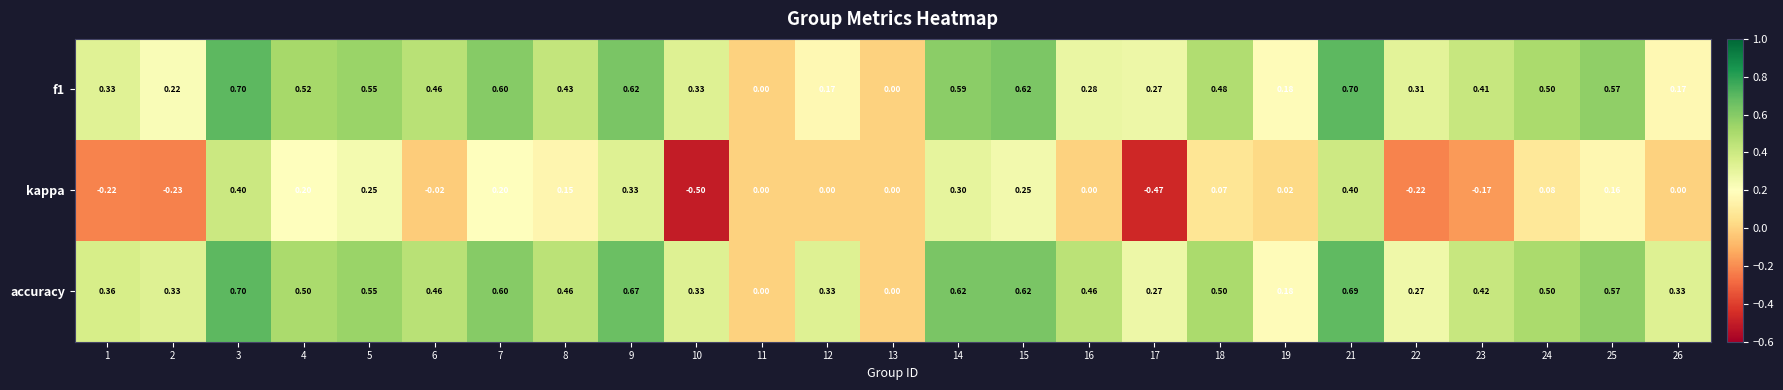

Which series has the widest spread of values?

kappa